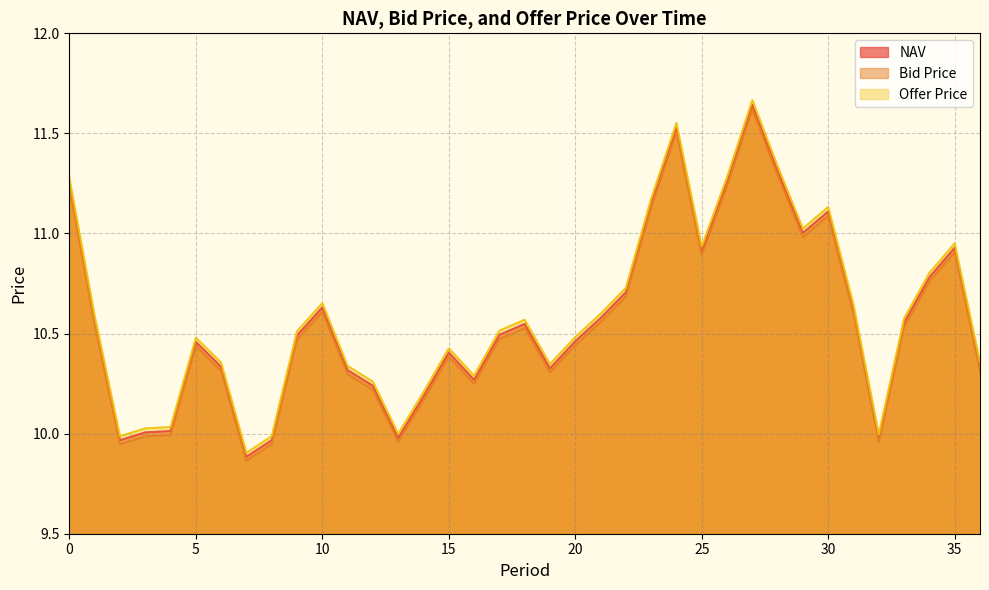

How many data points in Offer Price are less than 10?

5